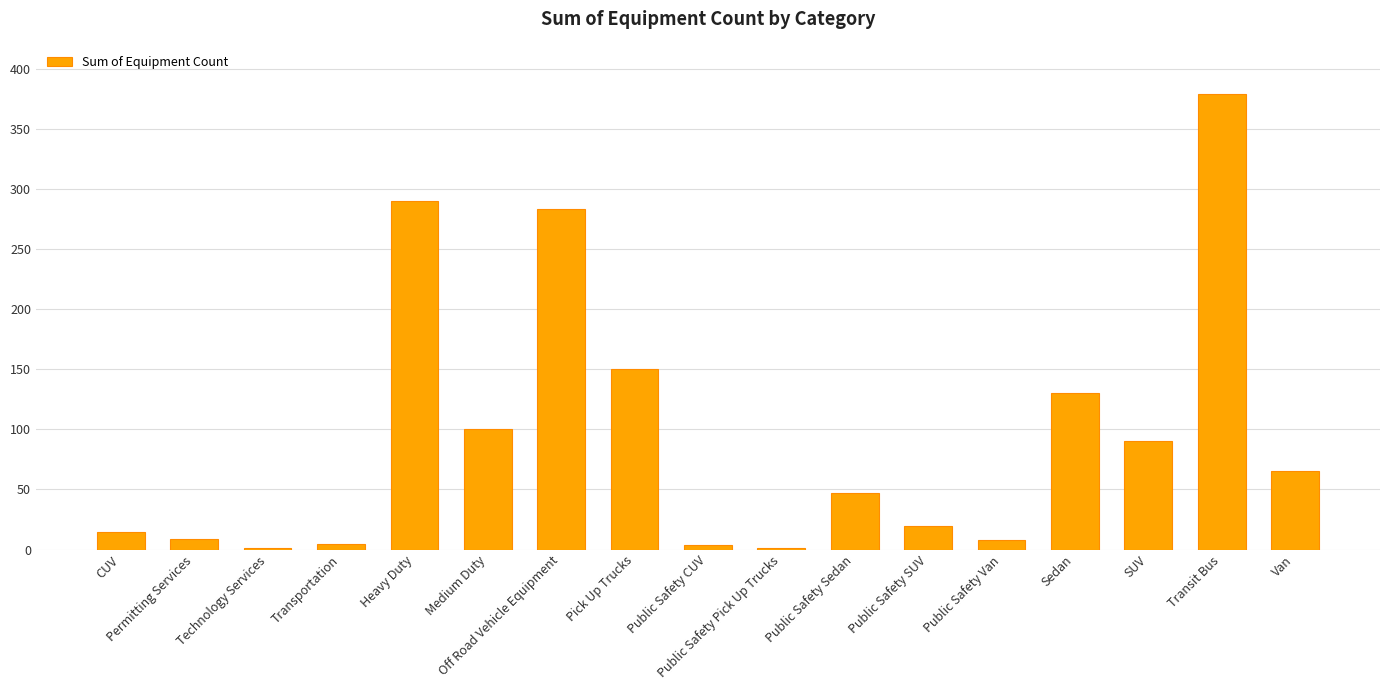

What is the difference between the values at Permitting Services and CUV?

6